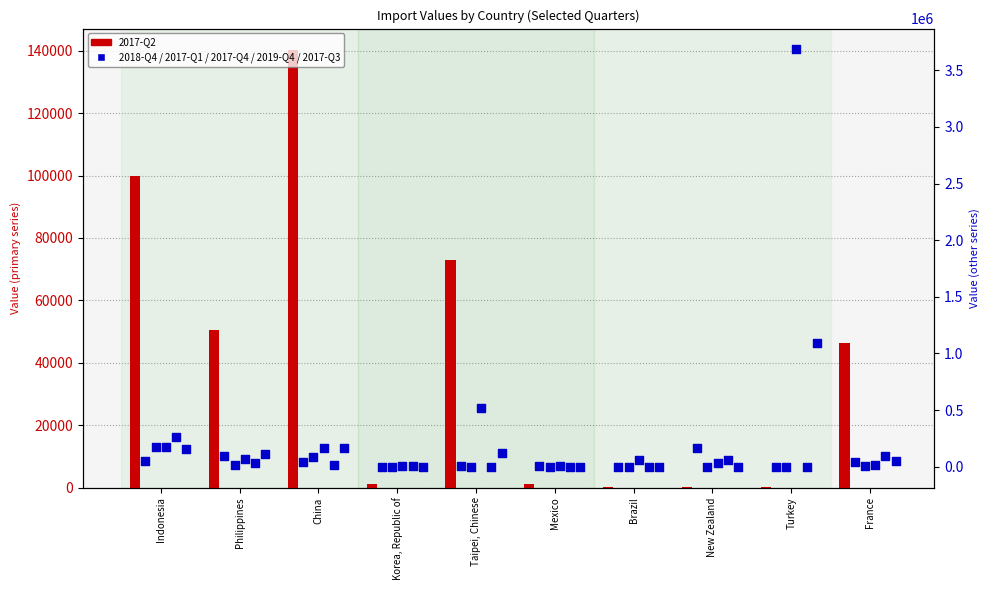

Which series reaches the minimum Y coordinate?

2019-Q4